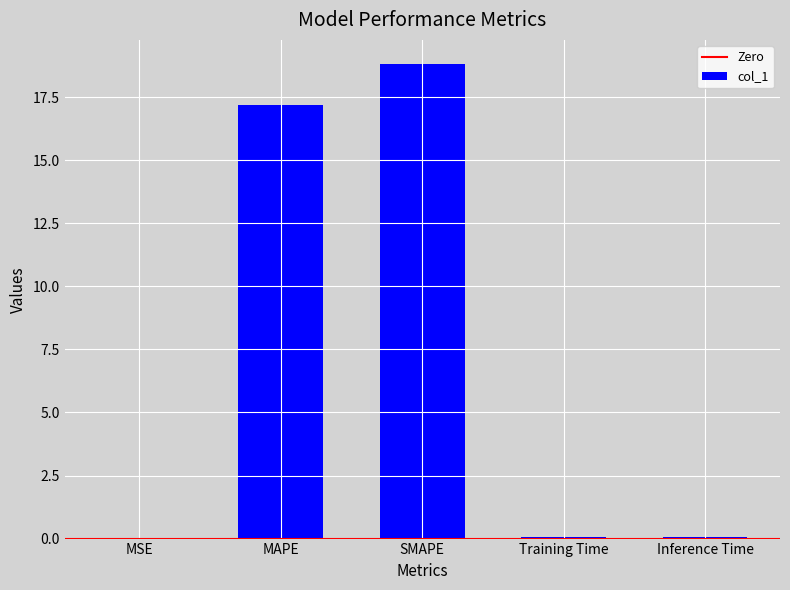

Which has a higher value, Training Time or SMAPE?

SMAPE